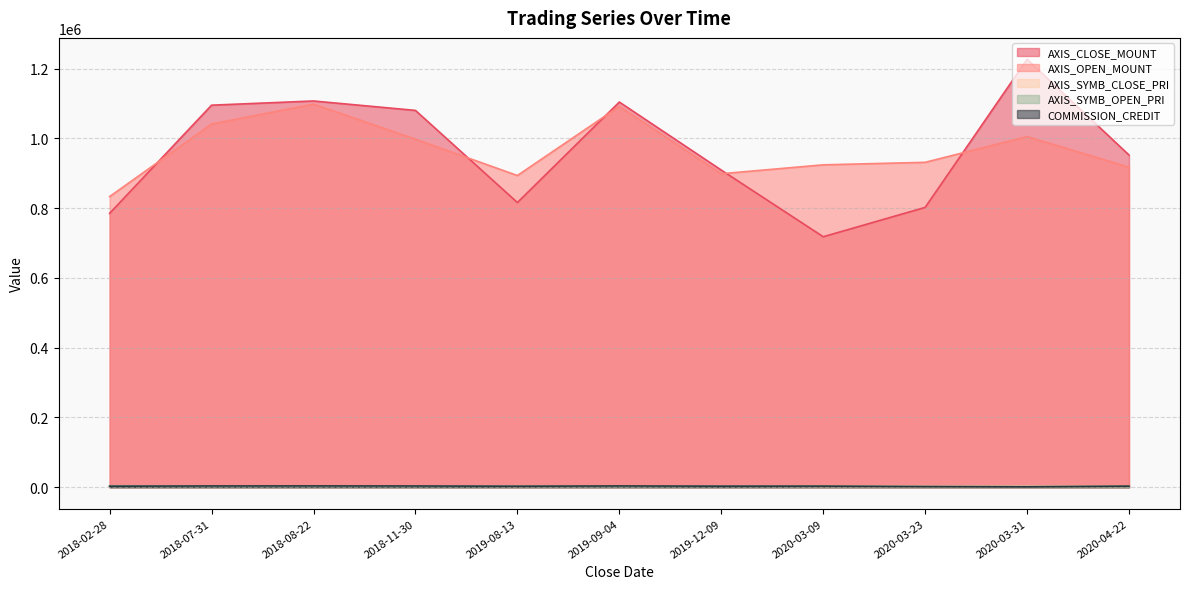

Rank the series at 2019-08-13 from lowest to highest value.

AXIS_SYMB_CLOSE_PRI, COMMISSION_CREDIT, AXIS_SYMB_OPEN_PRI, AXIS_CLOSE_MOUNT, AXIS_OPEN_MOUNT